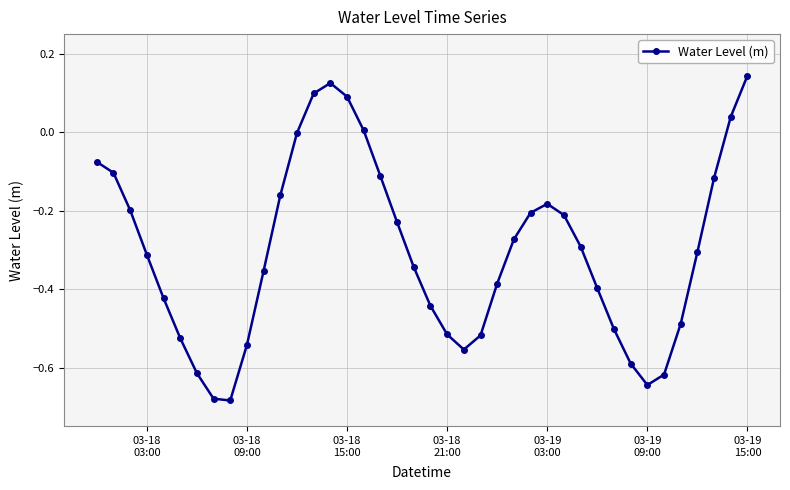

How many data points does each series have?

40